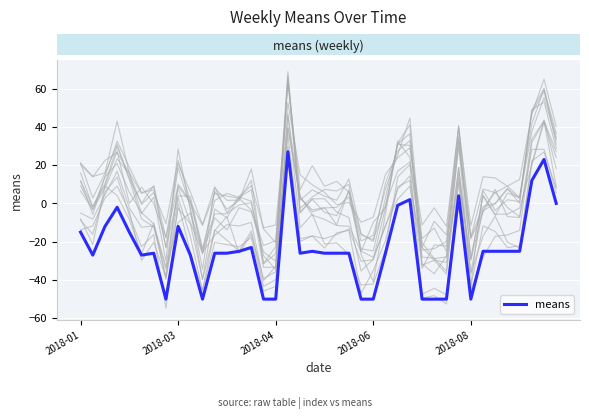

What is the smallest value displayed?

-50